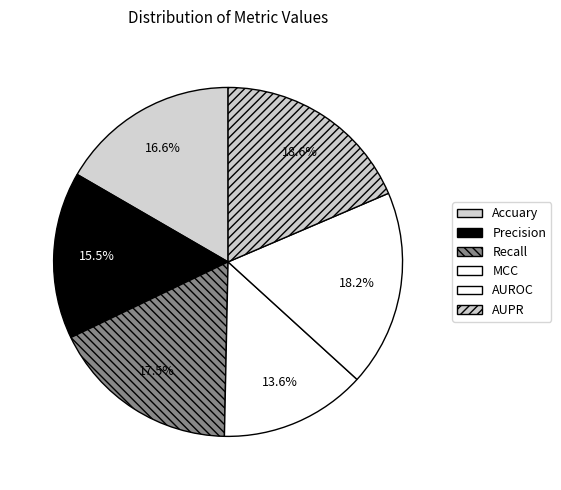

Does MCC account for over 50% of the chart?

No